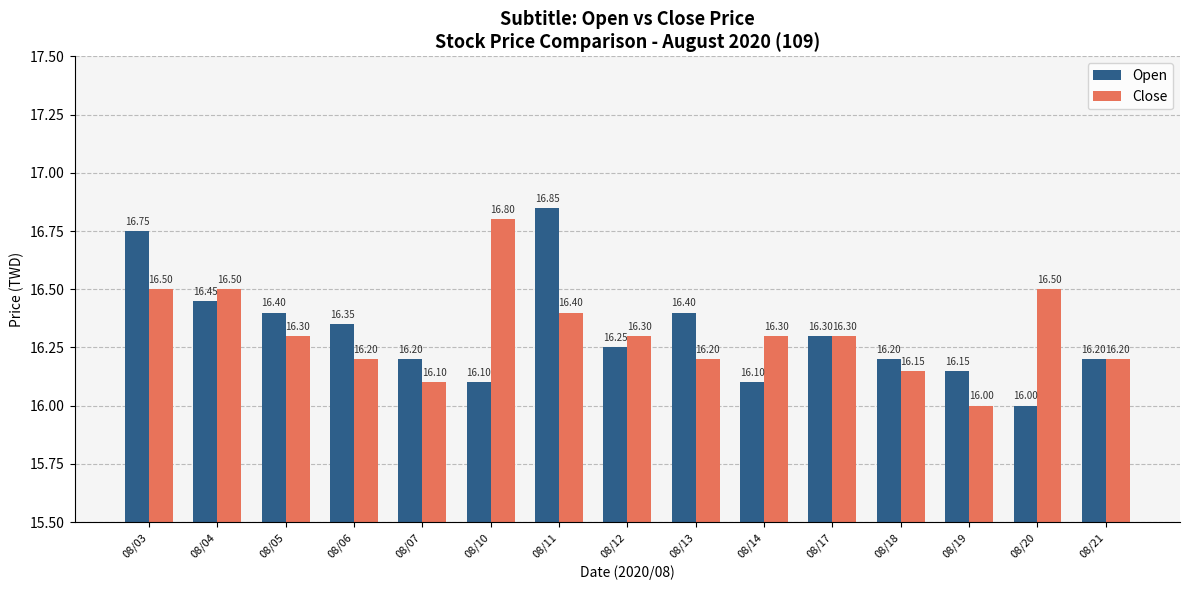

Does the chart contain stacked bars?

No